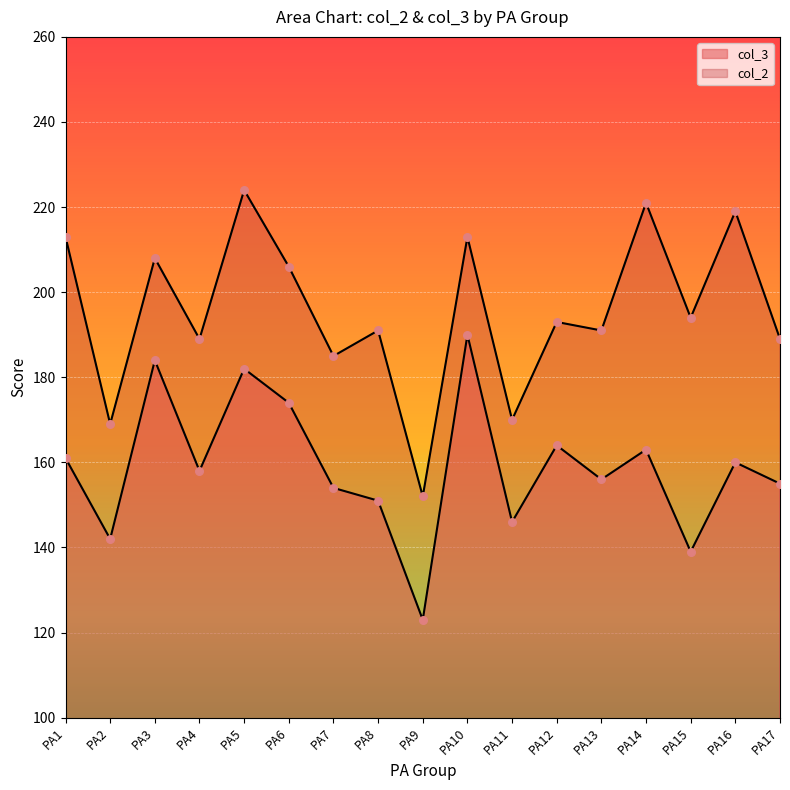

Which series has the largest total across all categories?

col_2